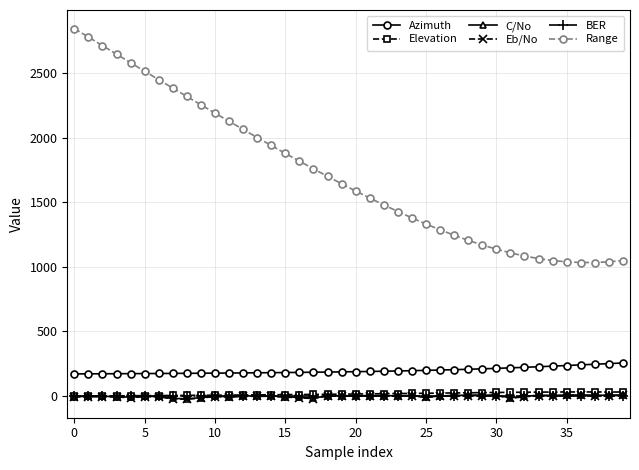

What is the maximum value shown in the chart?

2844.9